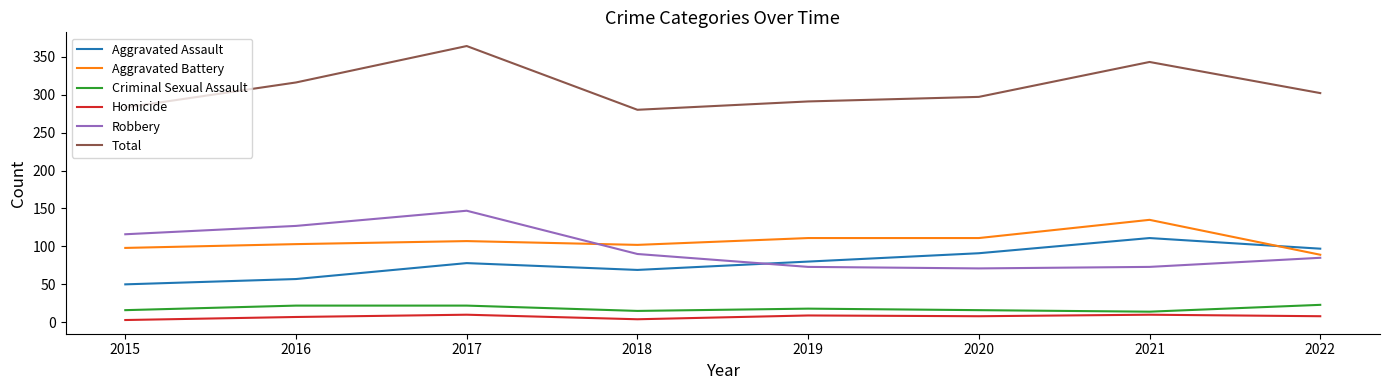

What is the sum of the Robbery values at 2022 and 2016?

212